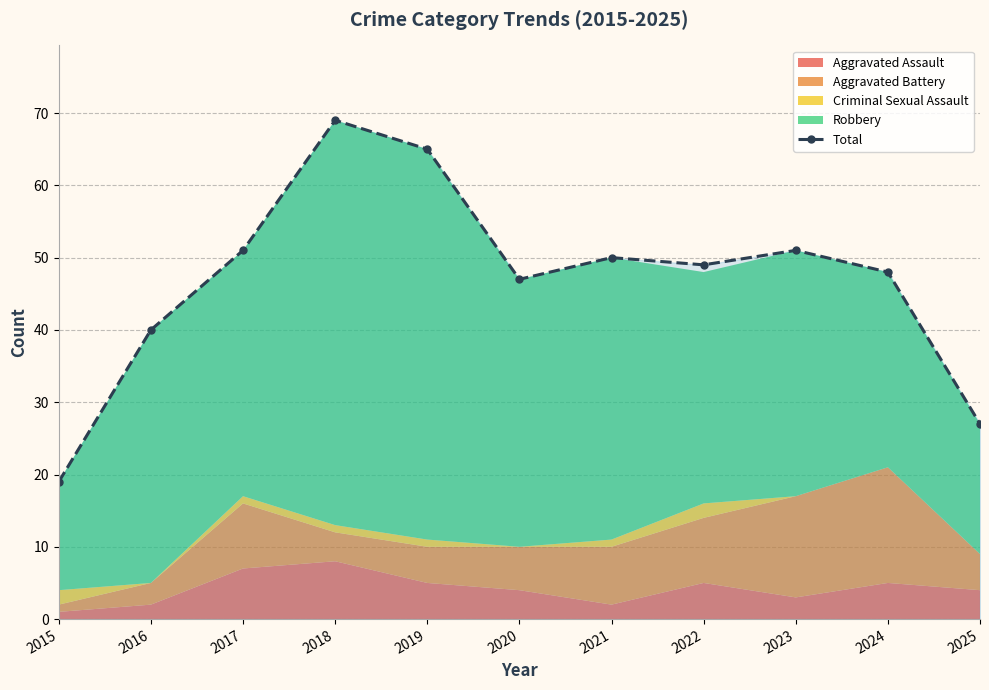

What is the maximum value shown in the chart?

69